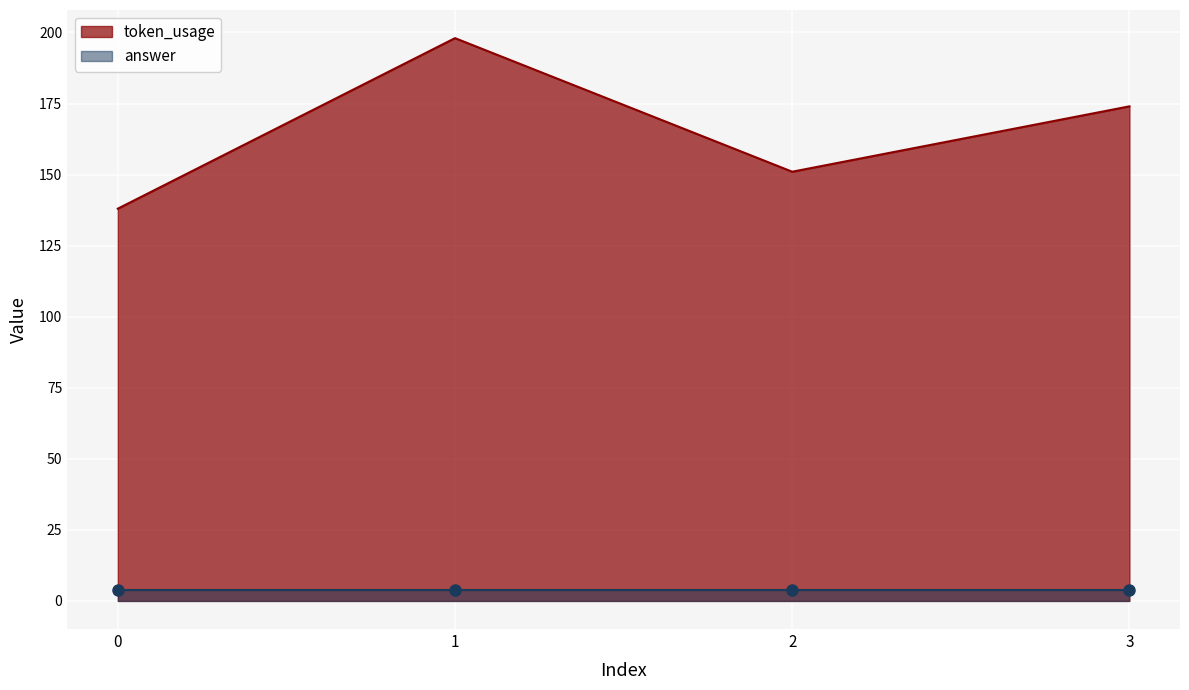

What is the average value?

165